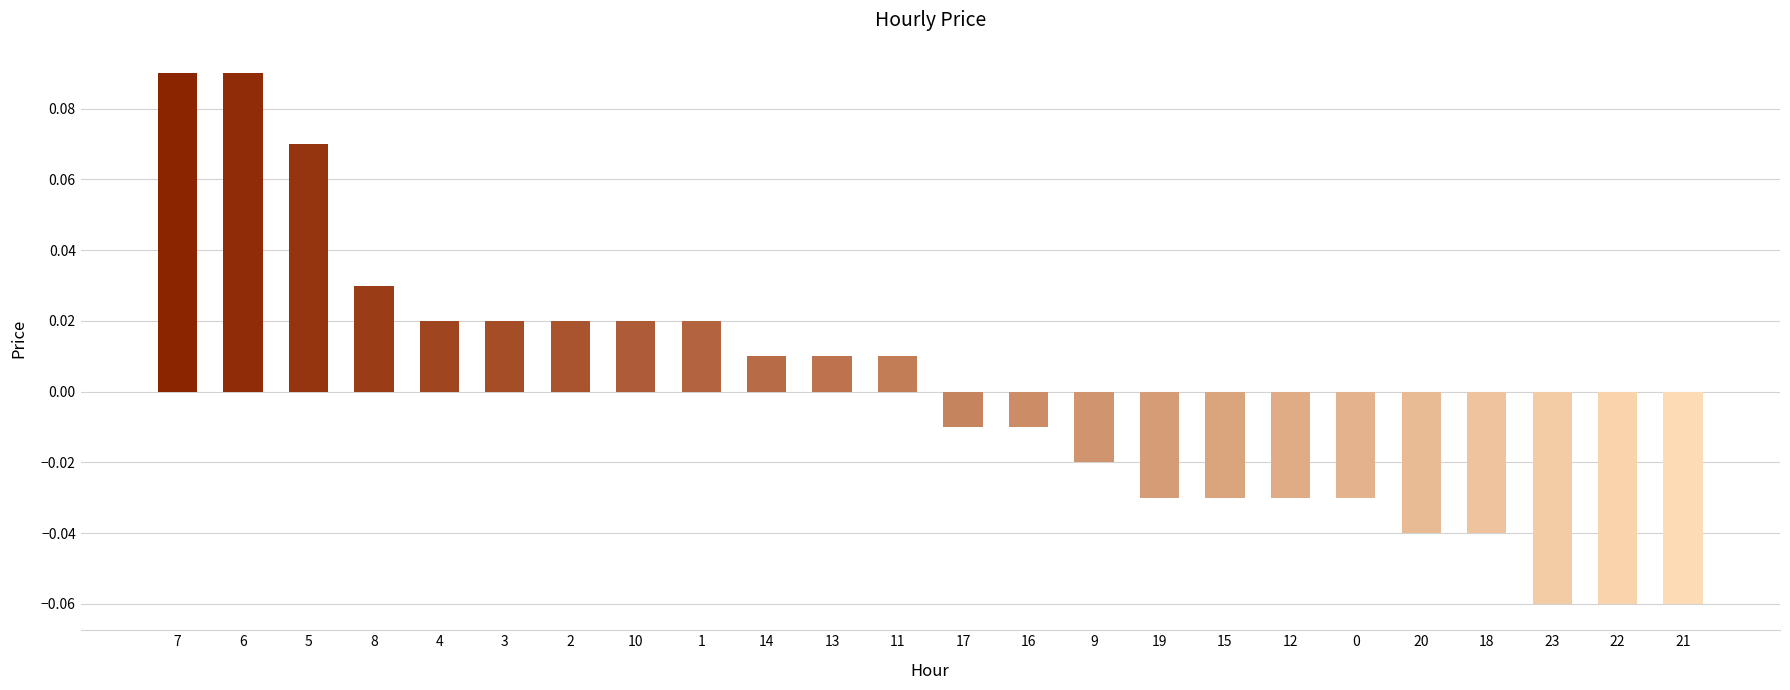

Which has a higher value, 3 or 11?

3